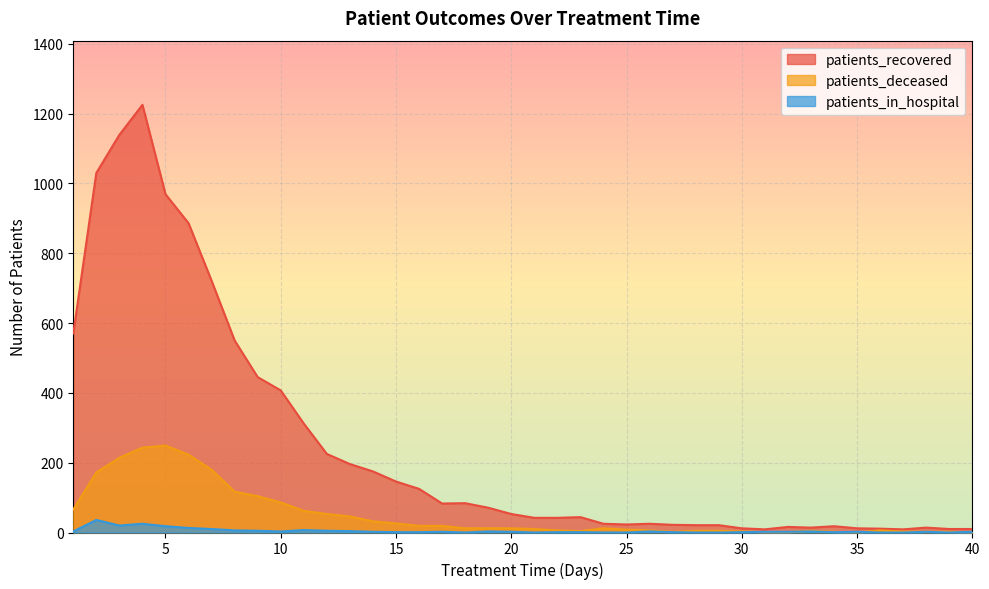

True or false: patients_recovered and patients_in_hospital cross at least once.

False